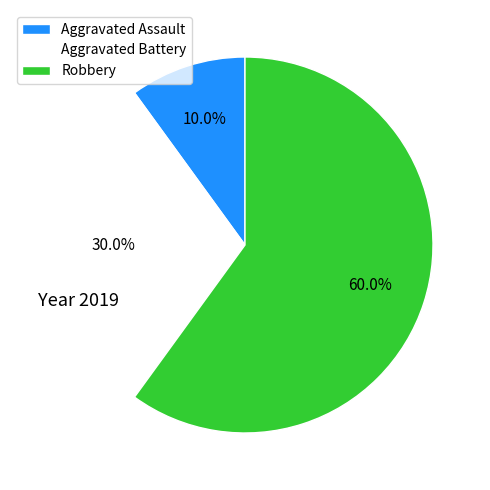

Count the number of slices in the pie.

3